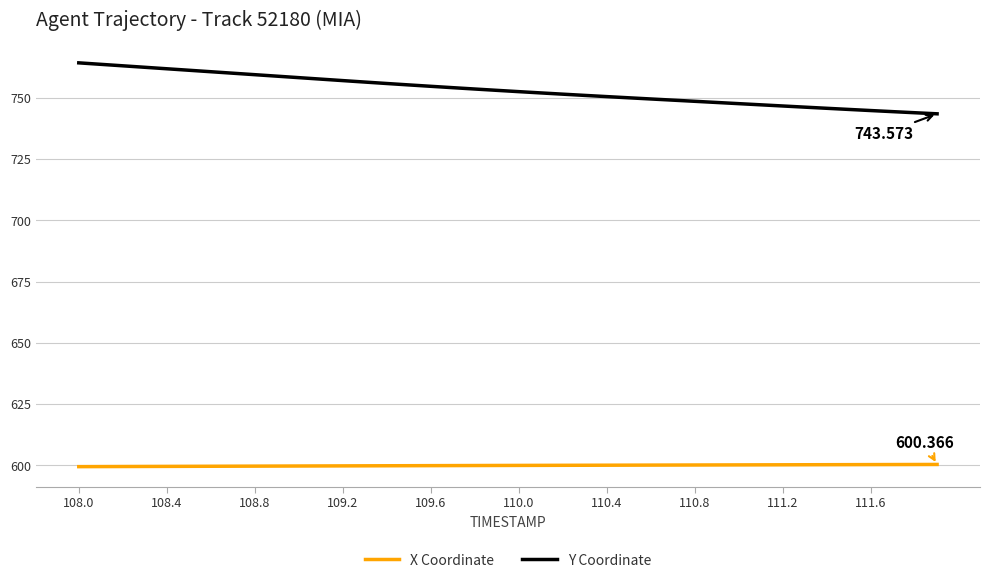

True or false: X Coordinate and Y Coordinate cross at least once.

False